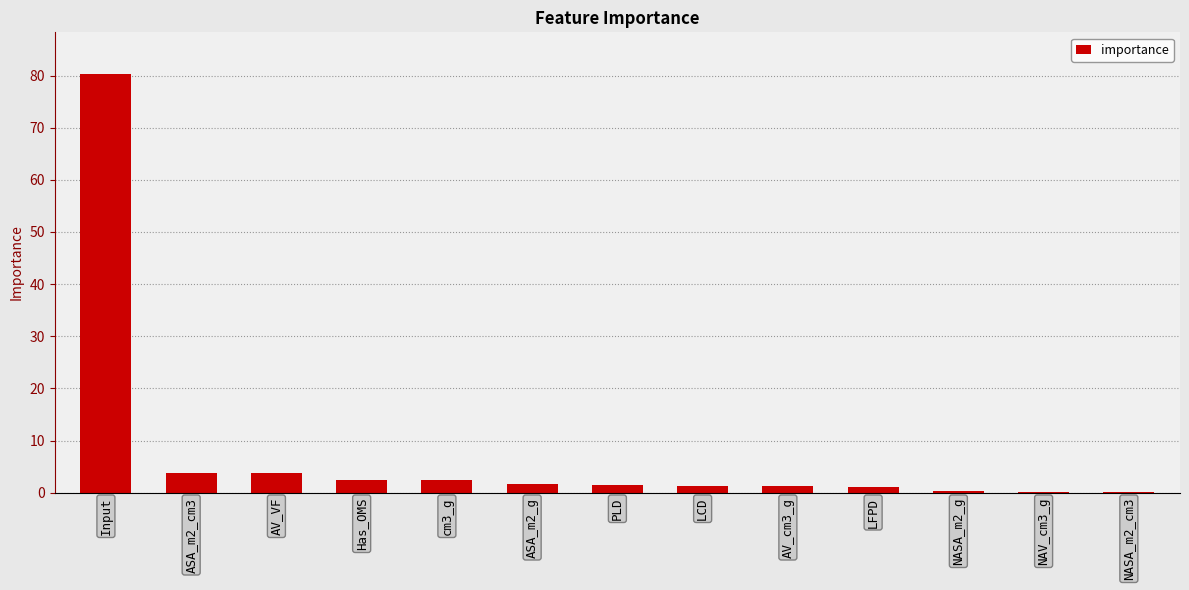

Where does the data first go above 1?

Input